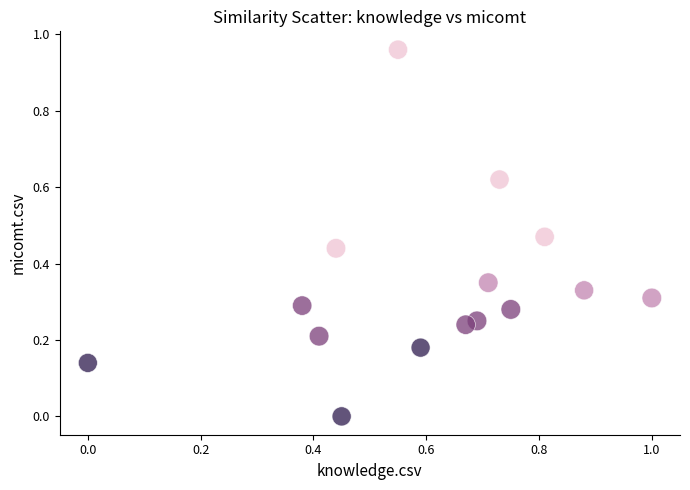

Which series has the largest Y range (max minus min)?

3